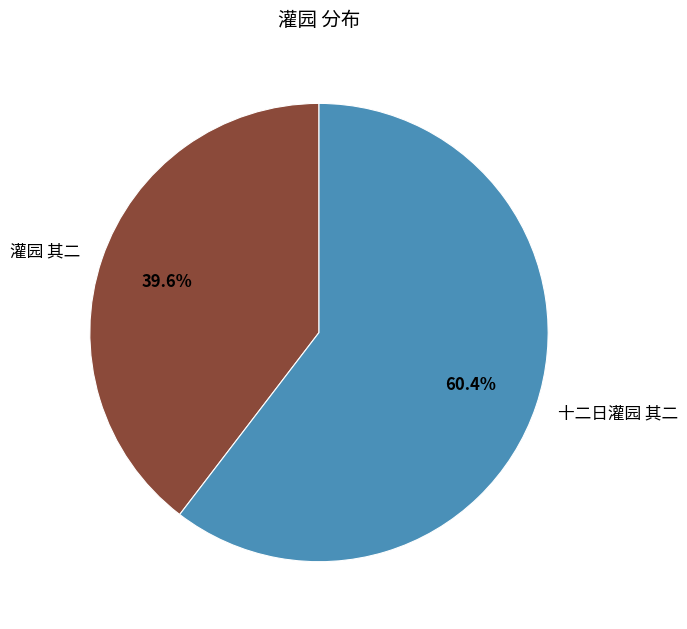

Which category accounts for the majority?

十二日灌园 其二